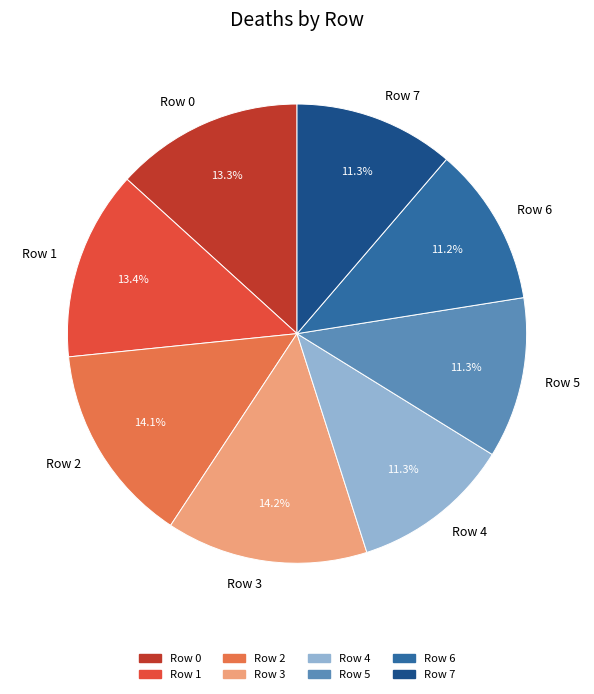

Is there any slice that represents more than half of the pie?

No